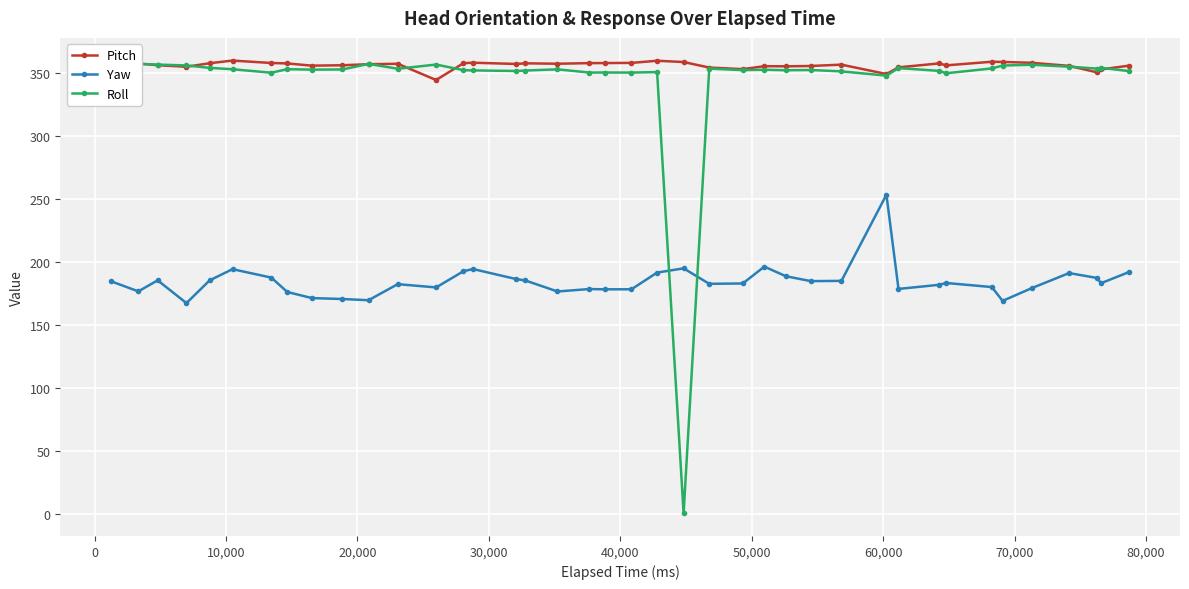

Does the chart display data point markers on the line(s)?

Yes